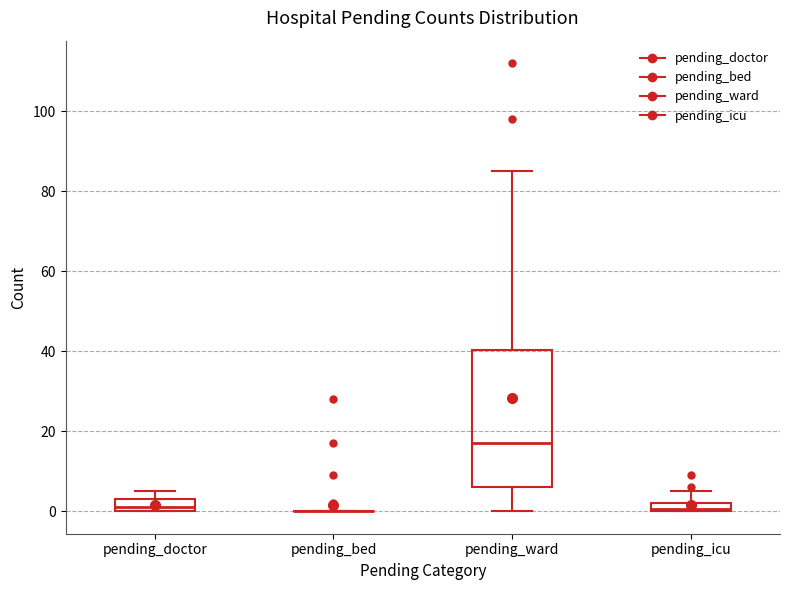

Which box is the tallest, from its lower edge to its upper edge?

pending_ward